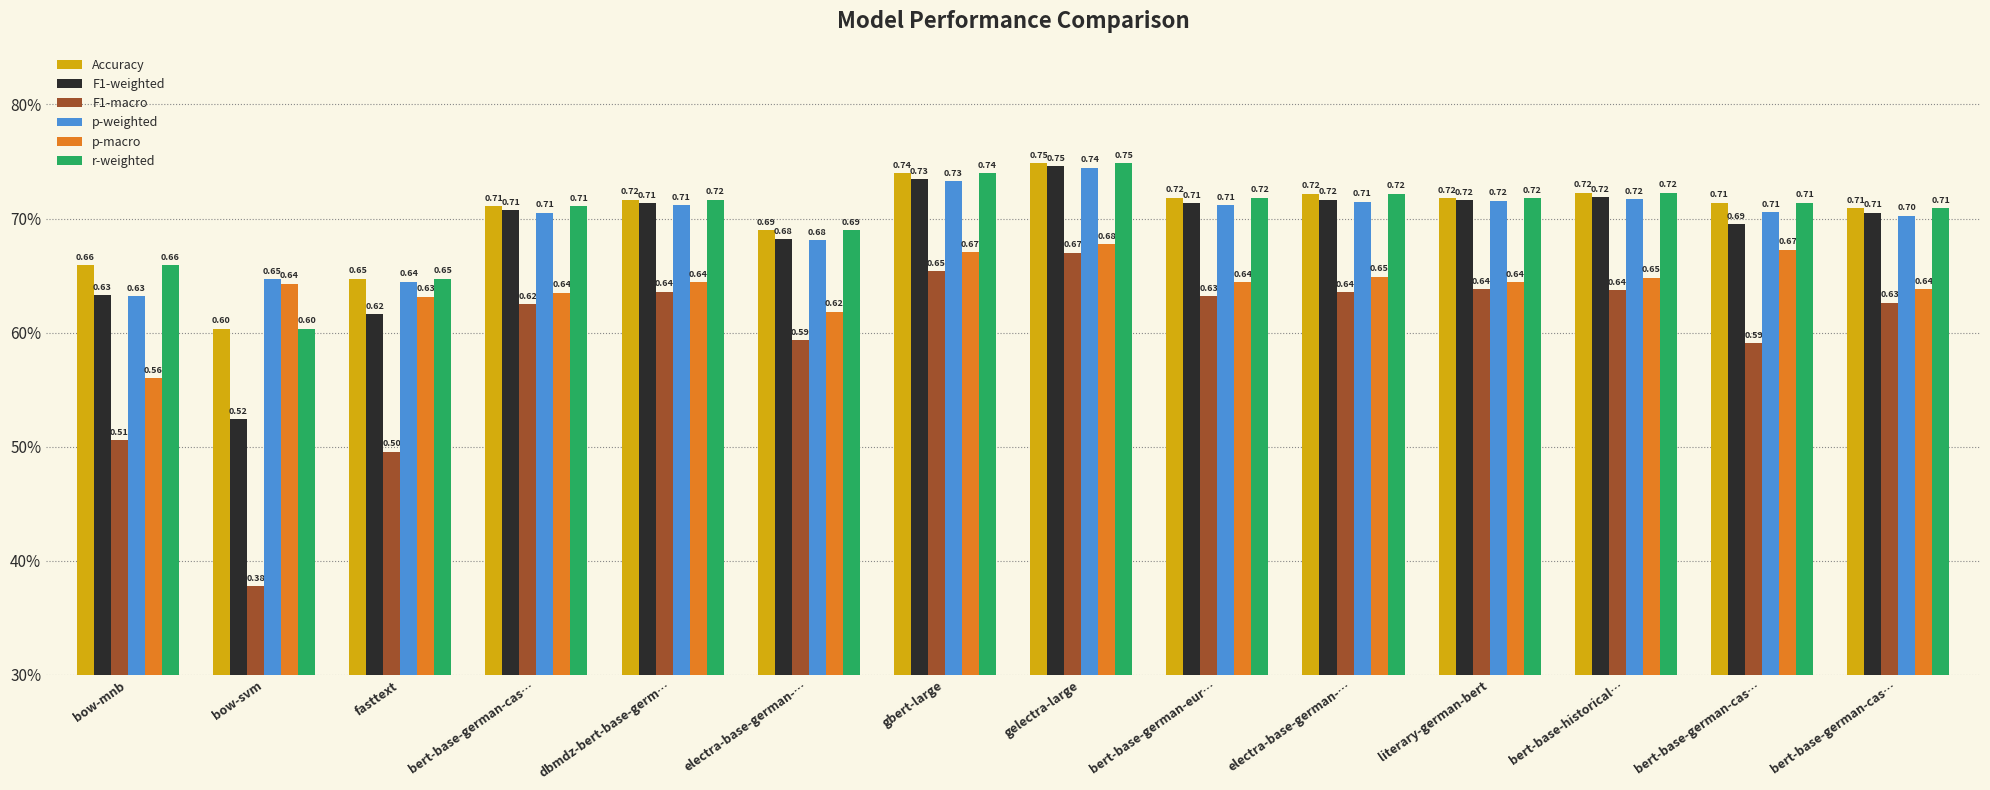

The r-weighted series shows 1.1 at bert-base-german-eur…. True or false?

False